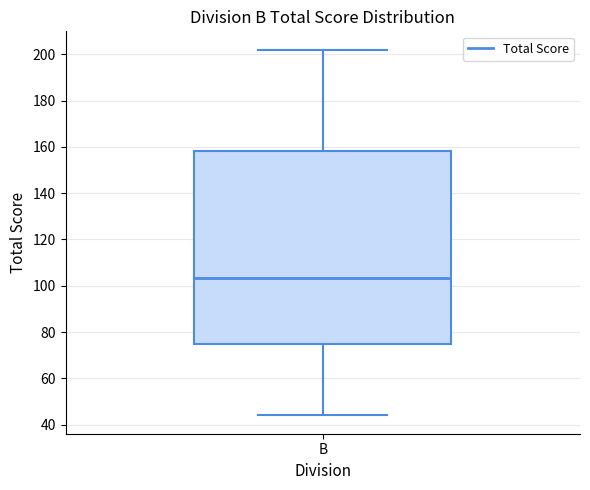

Read this box plot against the y-axis: the position of the median line, the range covered by the box, and the ends of both whiskers. The values are not printed on the chart, so give them approximately, as read against the axis.

median 104, box 74 to 158, whiskers 44 to 202